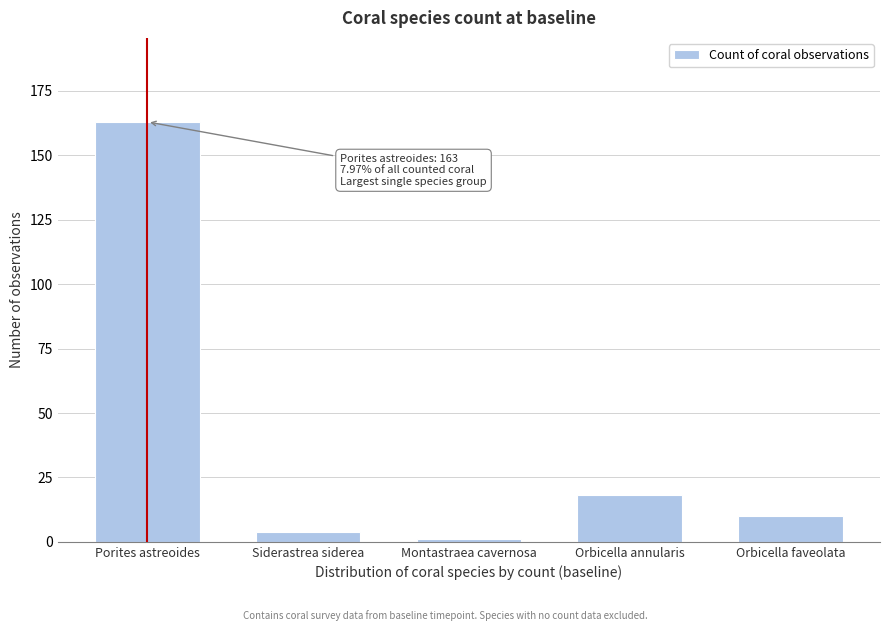

Reading left to right, extract all data points from this chart.

Porites astreoides=163	Siderastrea siderea=4	Montastraea cavernosa=1	Orbicella annularis=18	Orbicella faveolata=10